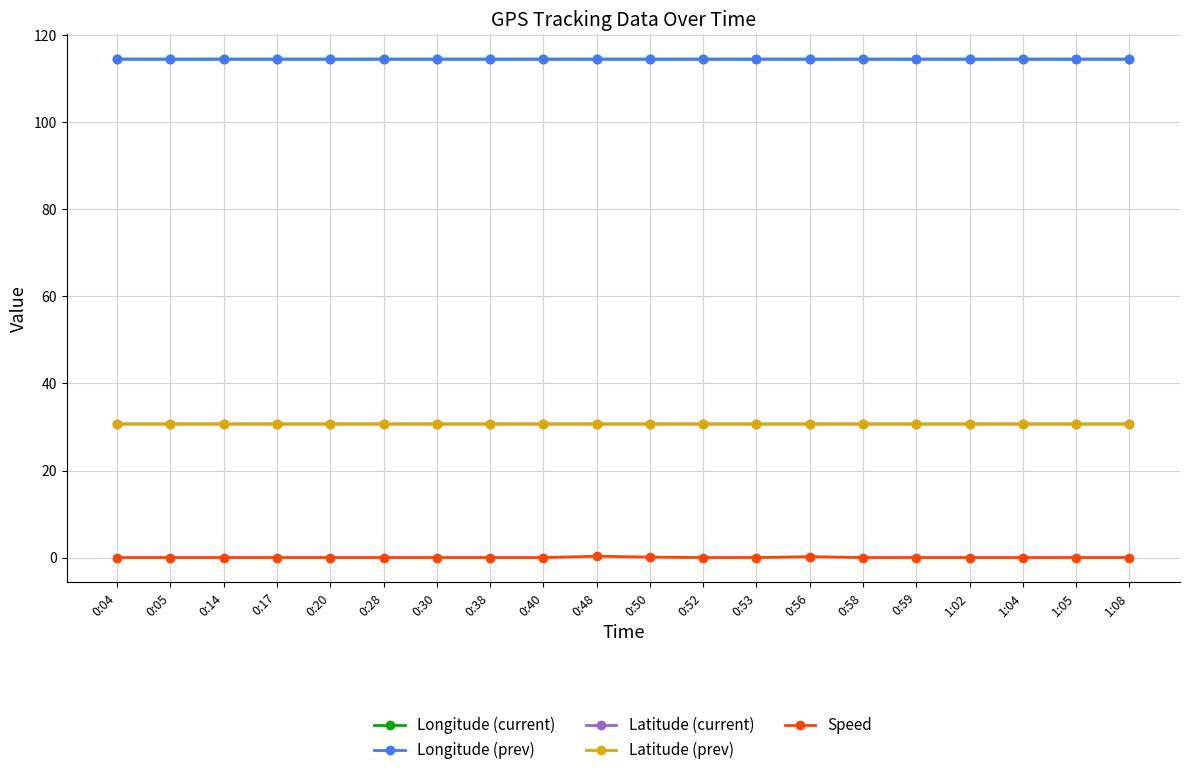

Is the value of Latitude (current) at 1:02 greater than the value of Longitude (prev) at 0:59?

No